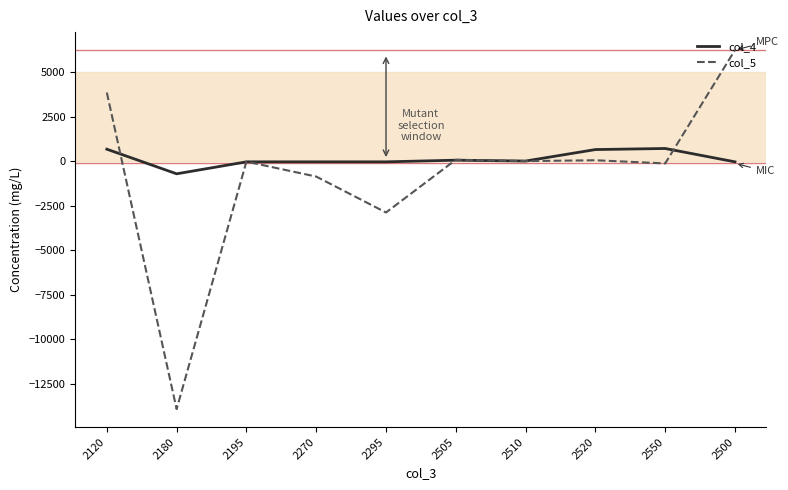

What is the spread (max minus min) of values at 2120?

3180